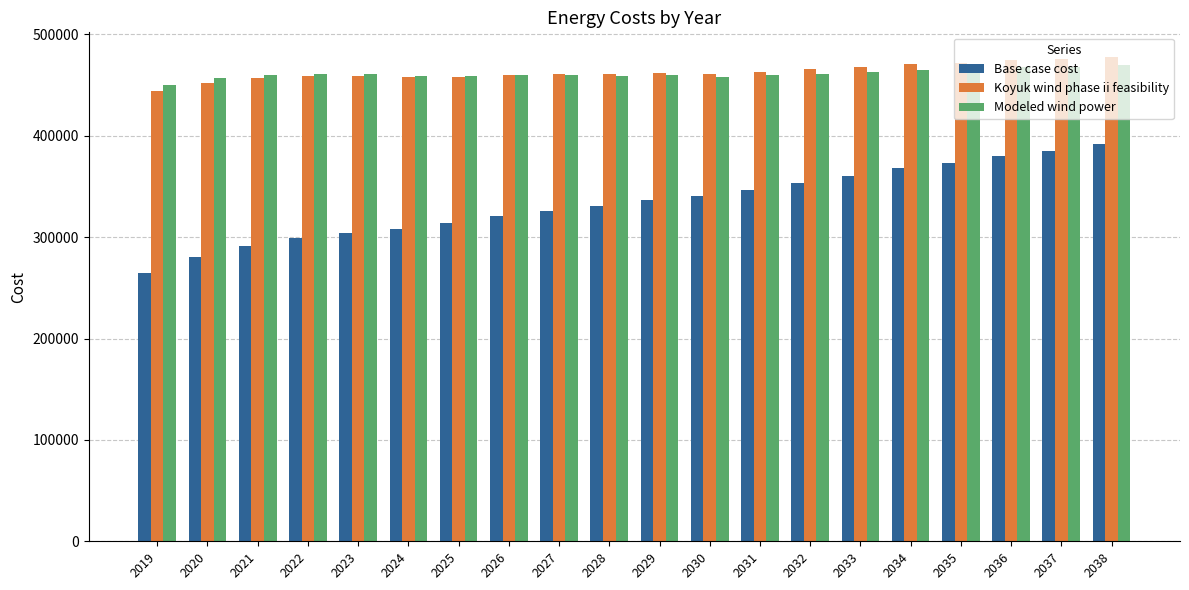

Between 2030 and 2036, which series saw the biggest shift?

Base case cost